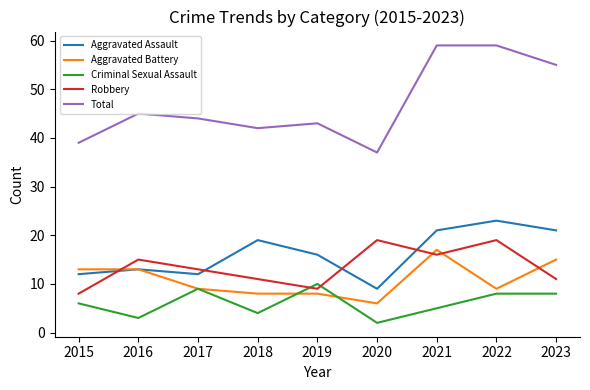

What is the difference between the highest and lowest values at 2022?

51